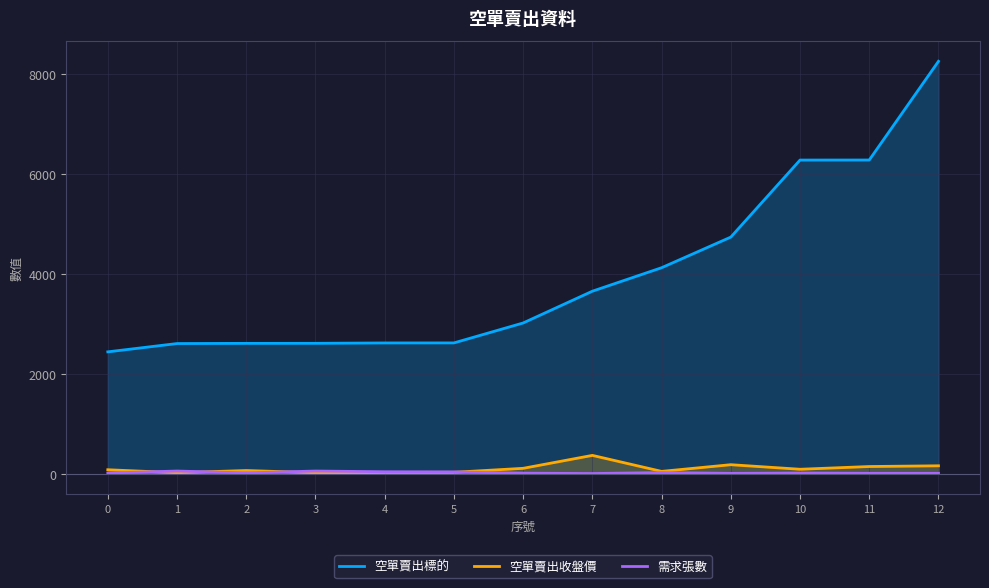

True or false: 需求張數 has a value of 2.0 at 9.

False